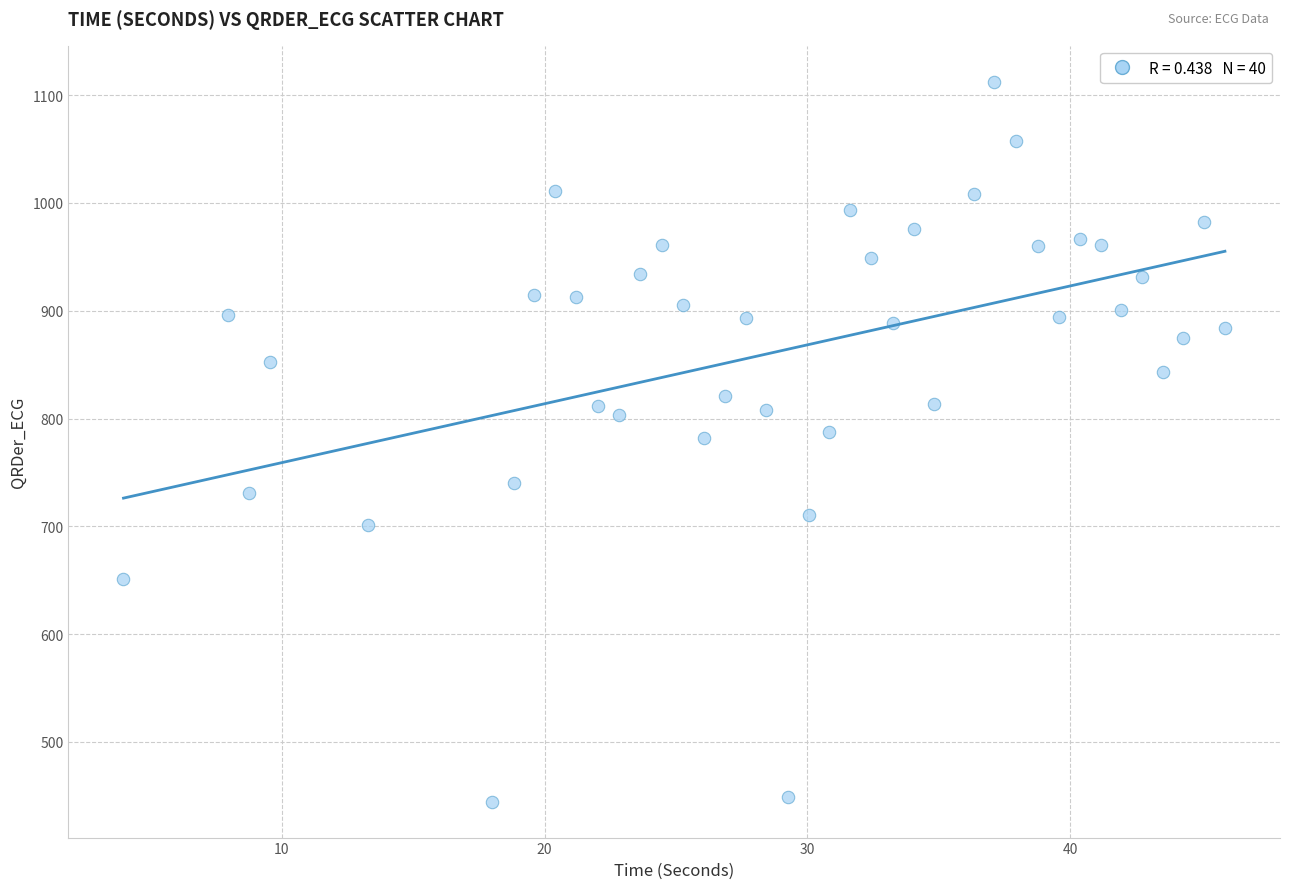

What is the range of X values (max minus min)?

41.9